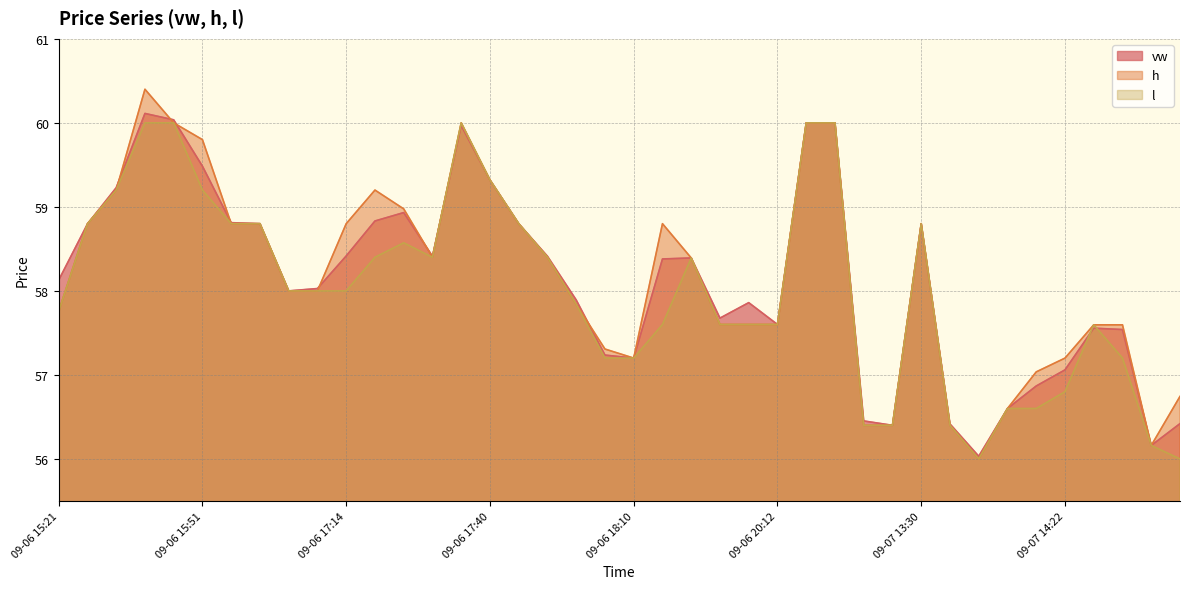

The h series shows 57.6 at 09-06 19:59. True or false?

True